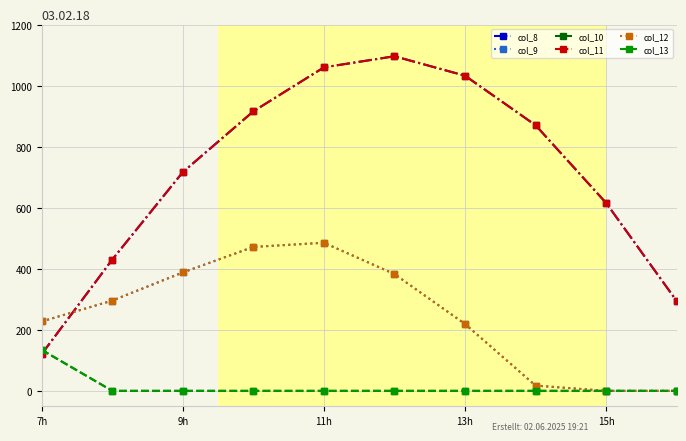

Does the chart have visible grid lines?

Yes